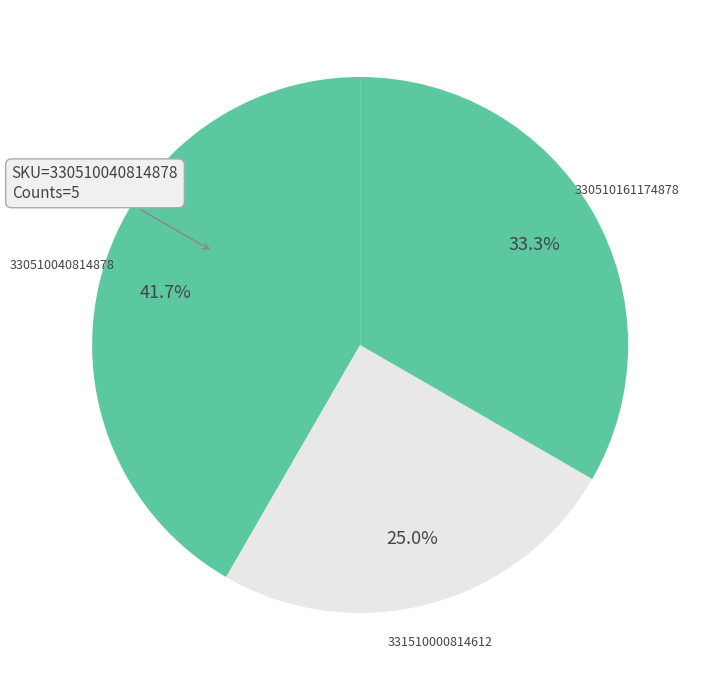

To the nearest percent, what percentage of the pie is 330510040814878?

42%